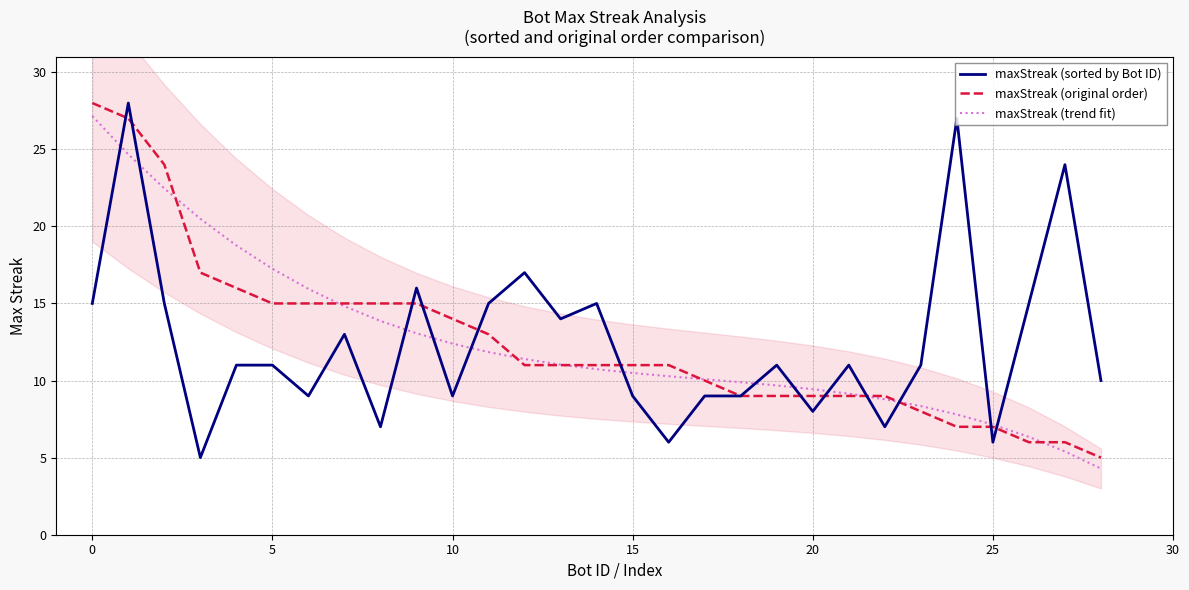

True or false: maxStreak (original order) has more than 2 points higher than both neighbors.

False